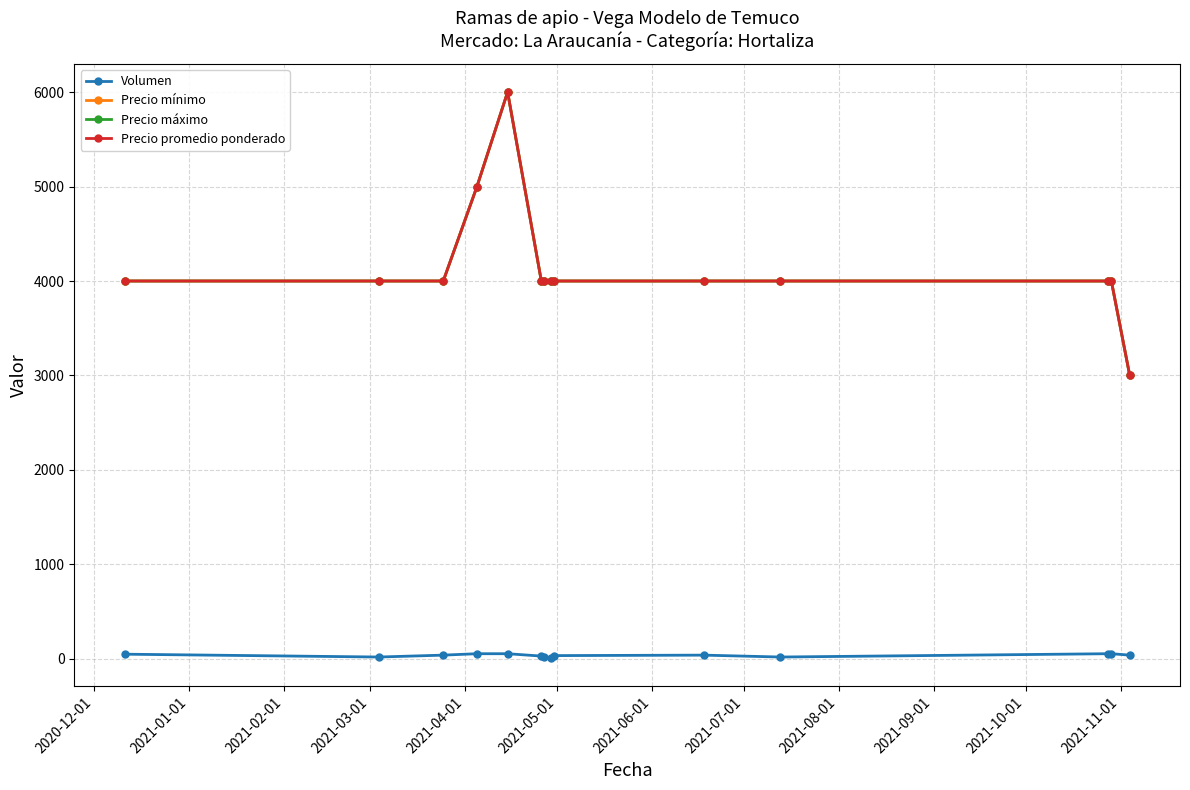

True or false: Precio mínimo and Precio promedio ponderado cross at least once.

False